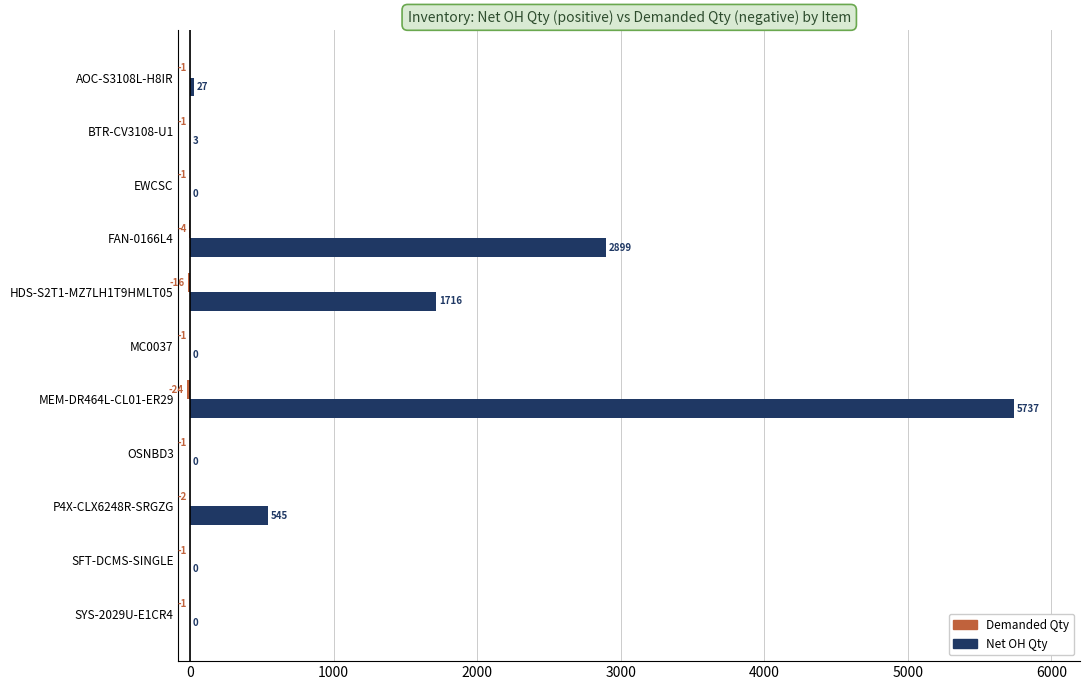

What is the greatest value displayed?

5737